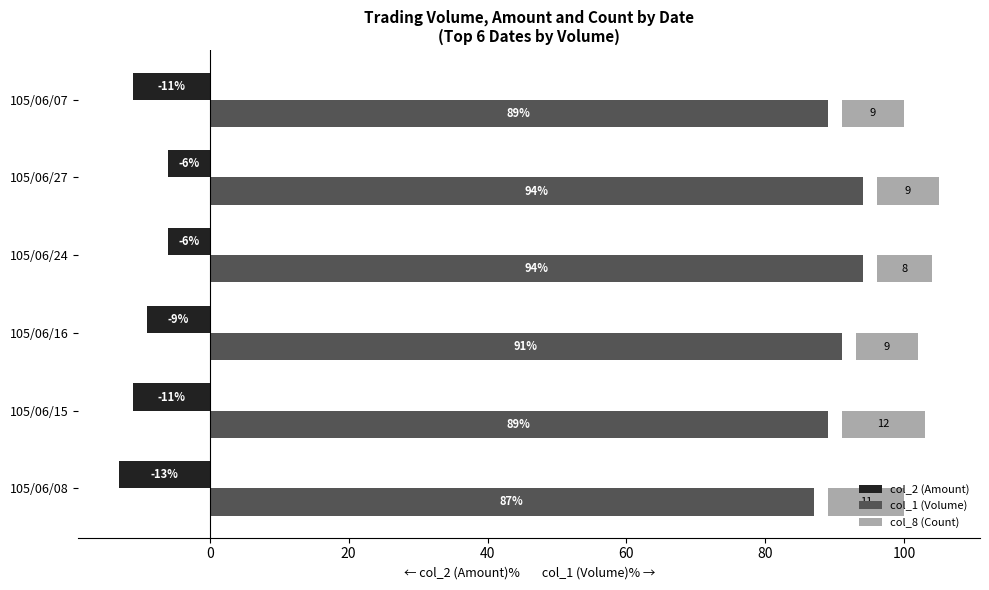

Reading right to left, extract all data points from this chart.

col_2 (Amount): -11	-6	-6	-9	-11	-13
col_1 (Volume): 89	94	94	91	89	87
col_8 (Count): 9	9	8	9	12	11